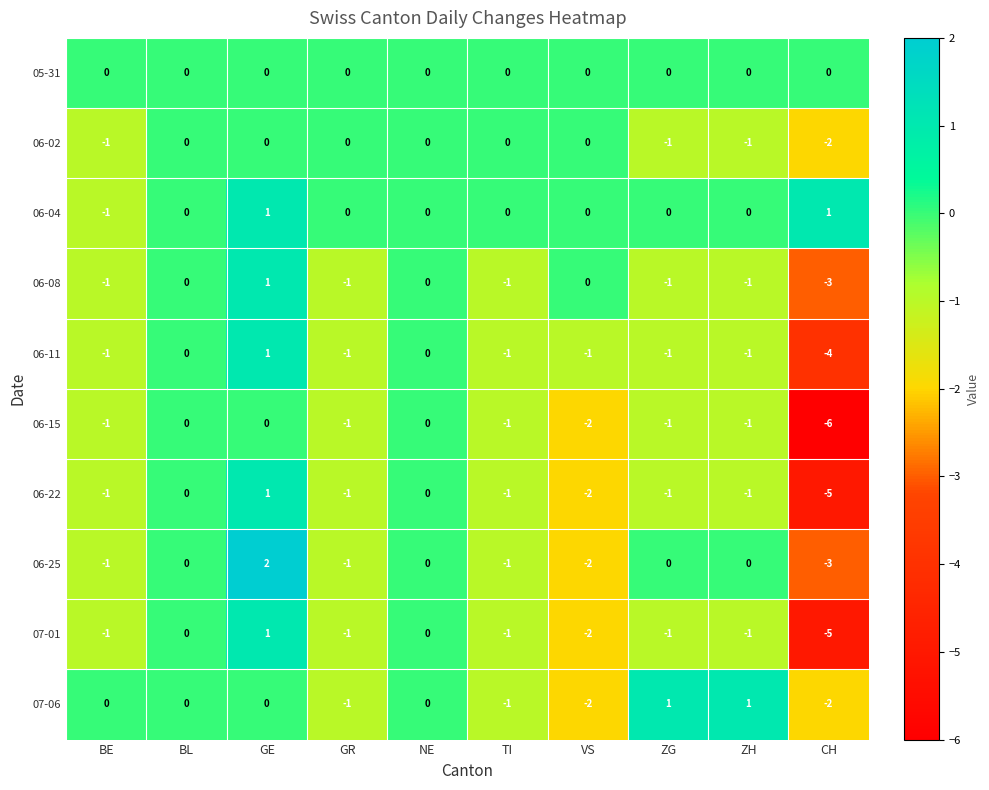

Where does the 07-01 series first go above -1?

BL